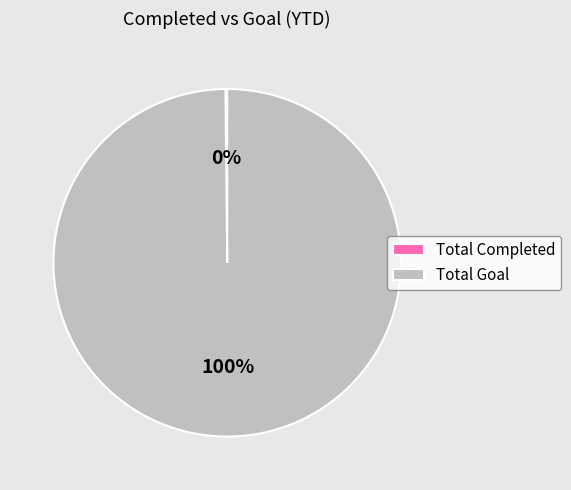

To the nearest percent, what is the difference between the largest and smallest slice percentages?

100%